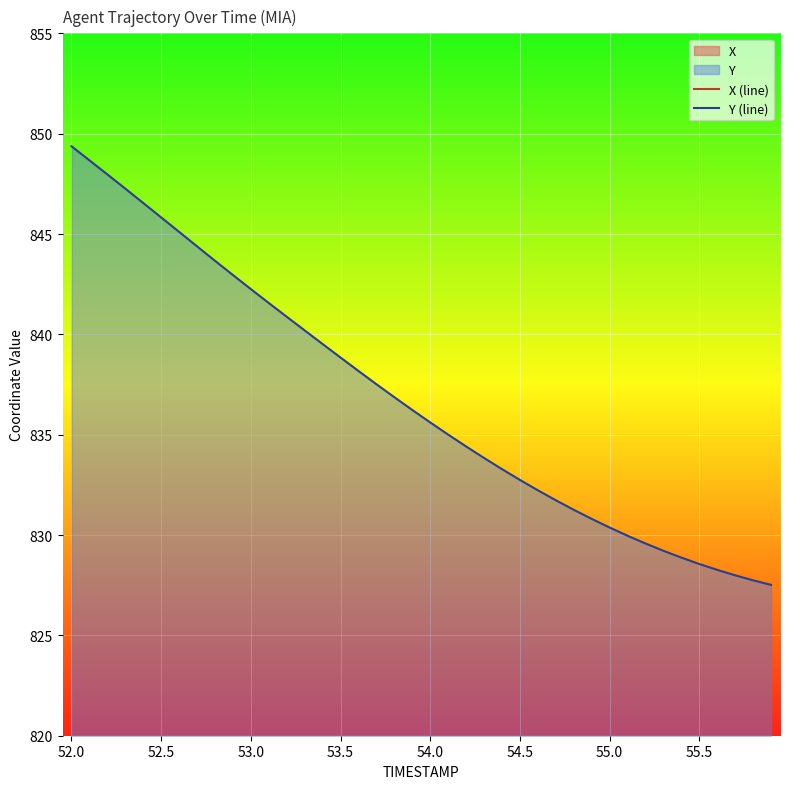

What is the lowest value of the Y (line) series?

827.5